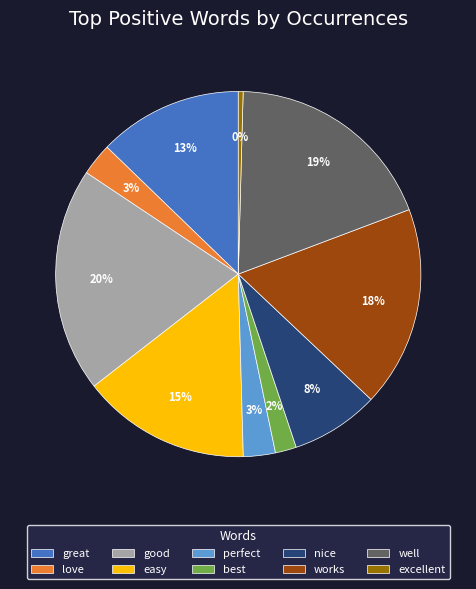

Is love the majority of the pie?

No